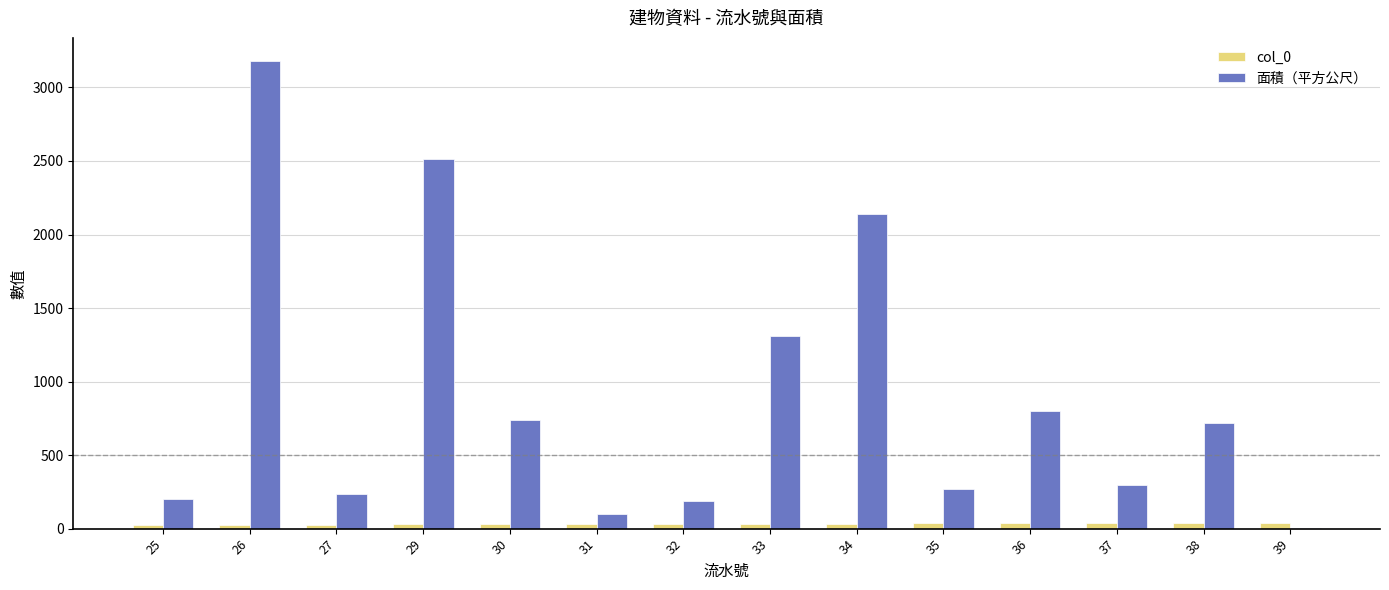

What is the greatest value displayed?

3178.1